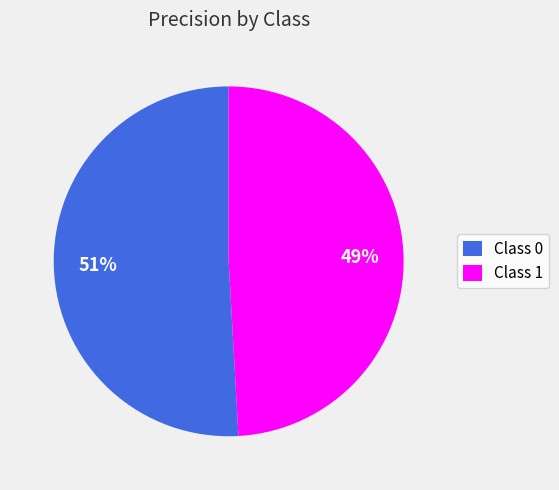

Combined, do Class 1 and Class 0 account for over 50%?

Yes